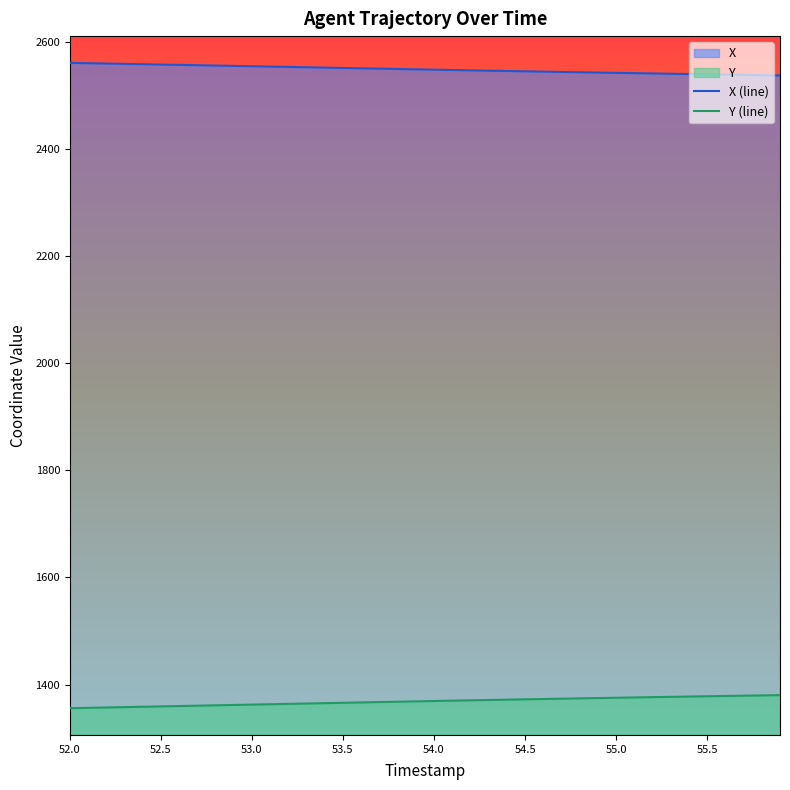

Rank the series by their maximum value, from highest to lowest.

X (line), Y (line)